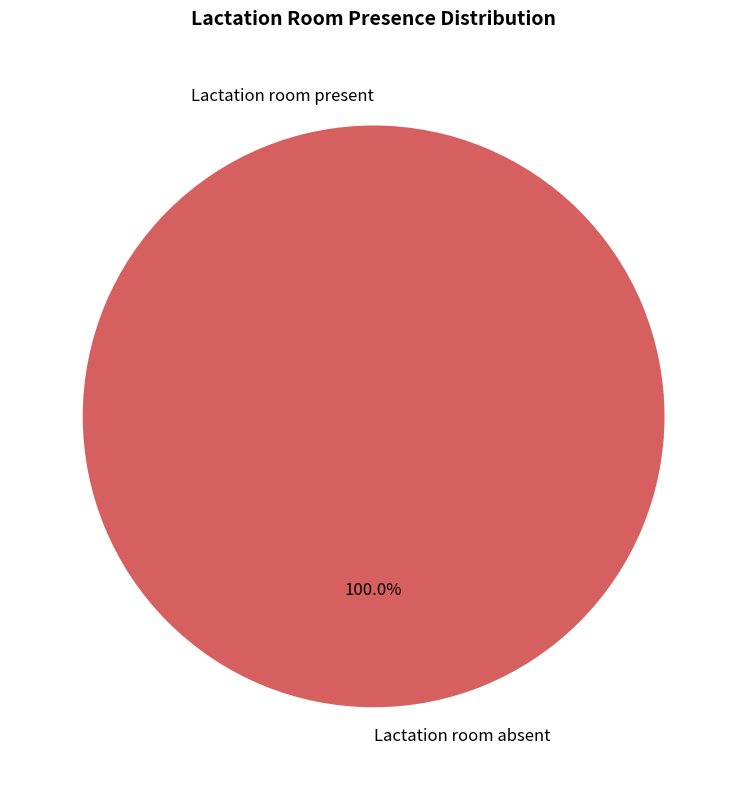

Which category has the smallest portion of the pie?

Lactation room present